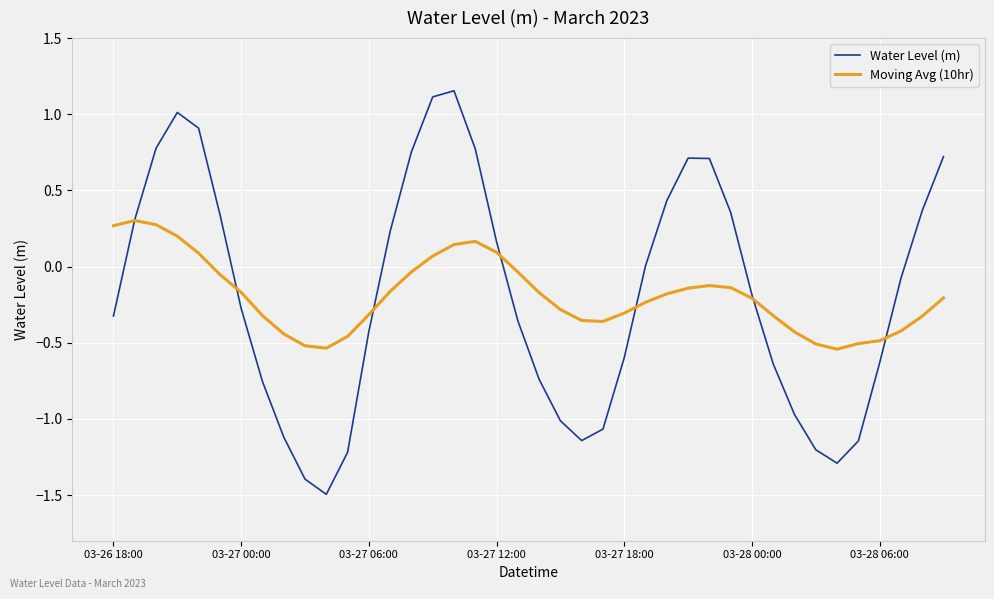

How many distinct data groups are displayed?

2